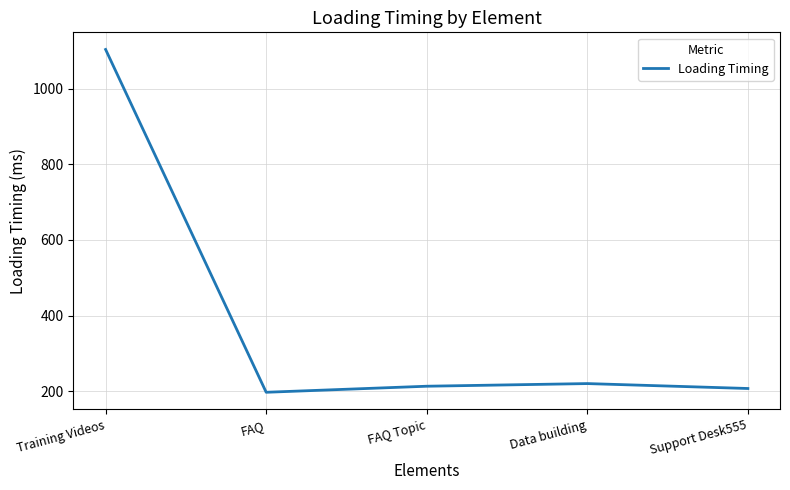

What value does the data have at Support Desk555, to the nearest 10?

210